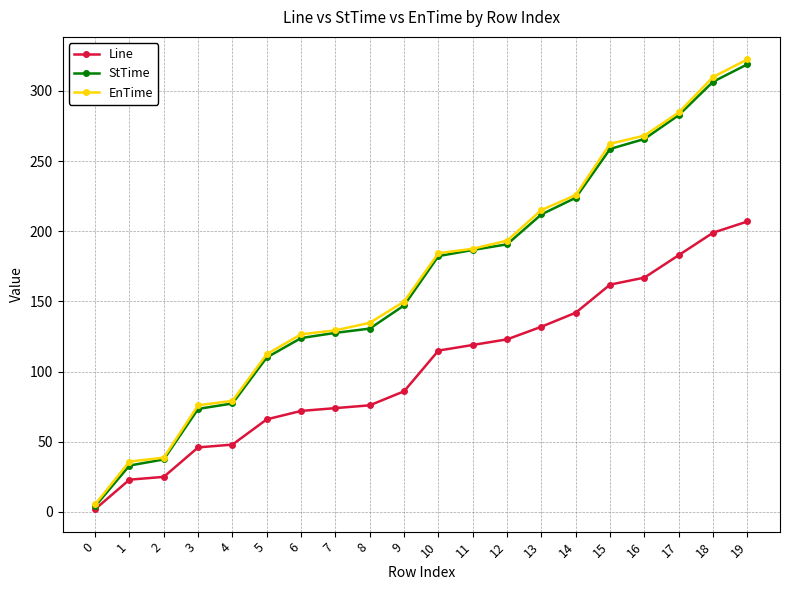

Rank the series by their maximum value, from lowest to highest.

Line, StTime, EnTime